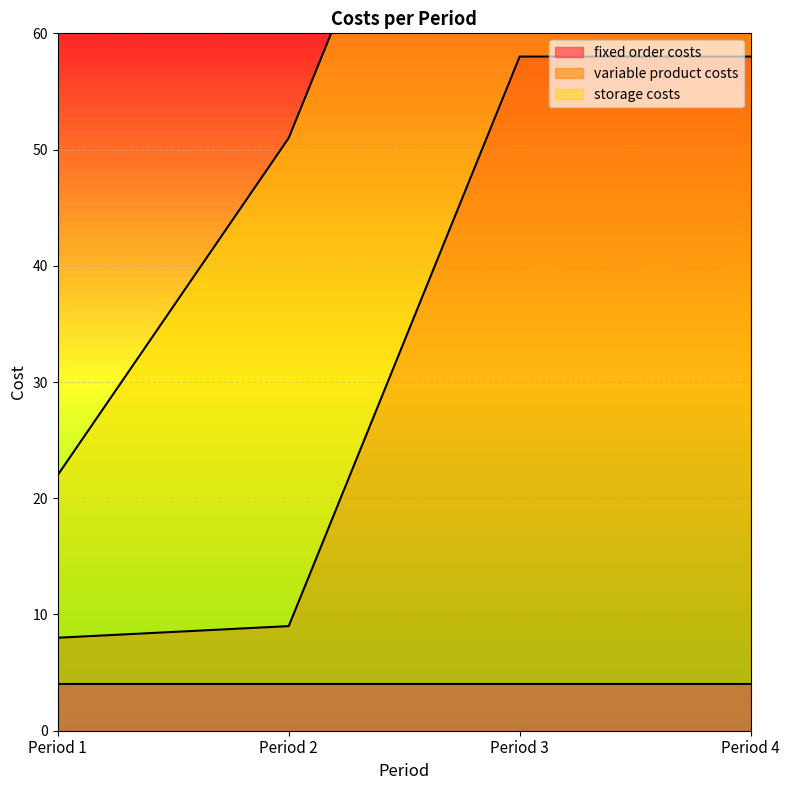

What is the spread (max minus min) of values at Period 3?

50